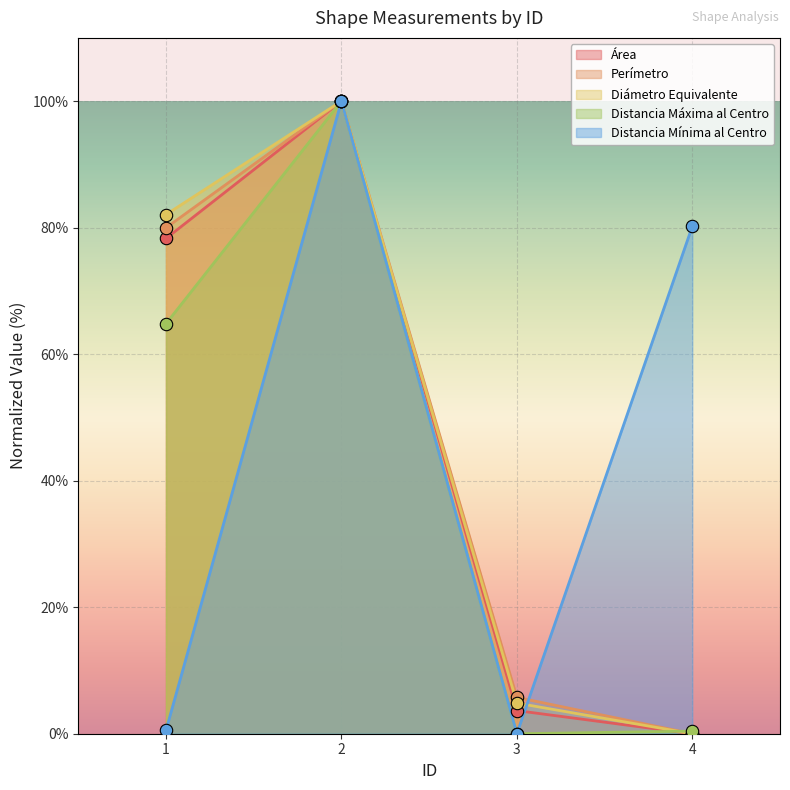

Which series reaches the maximum Y coordinate?

Área